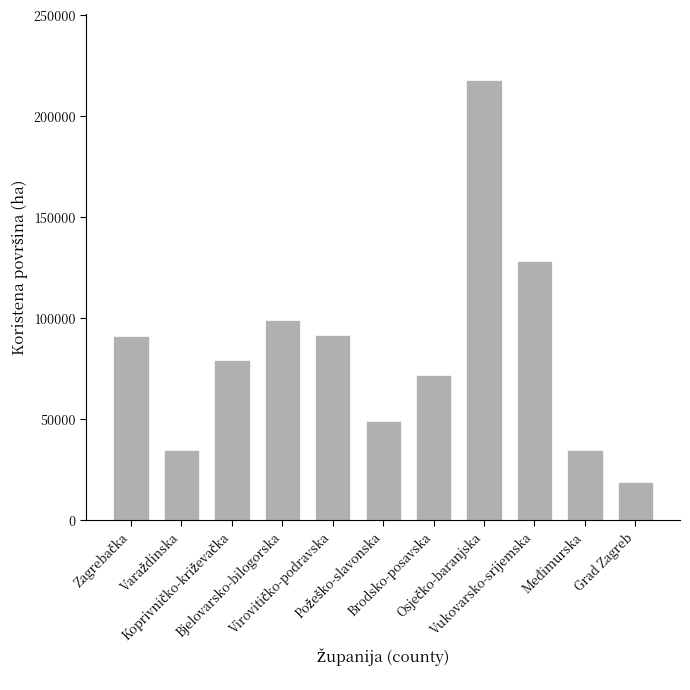

How many values are below 79304?

5